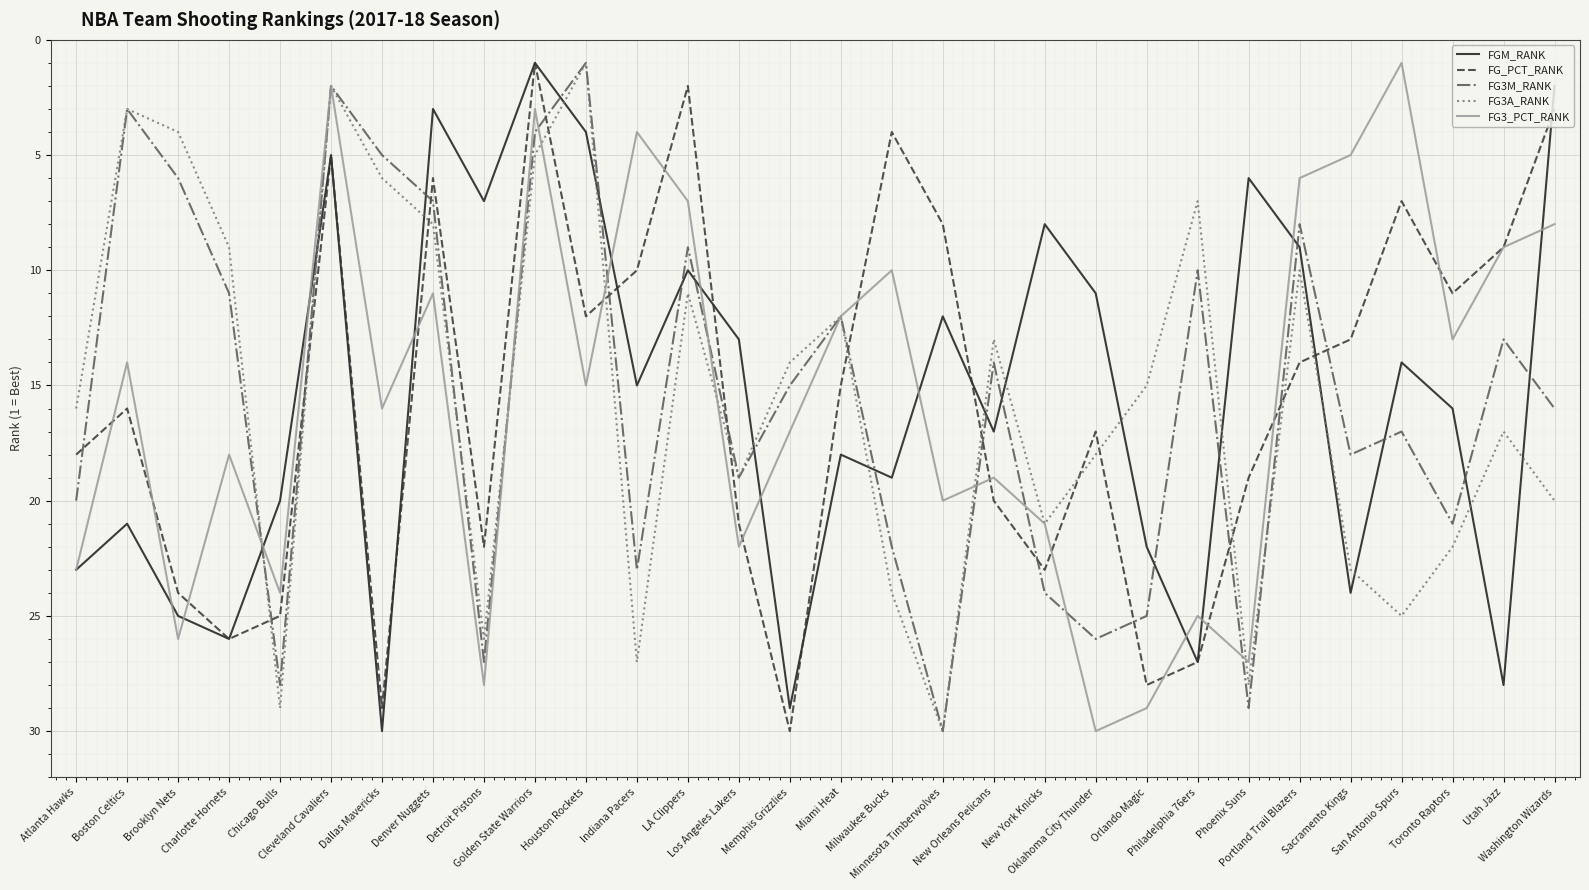

What is the greatest value displayed?

30